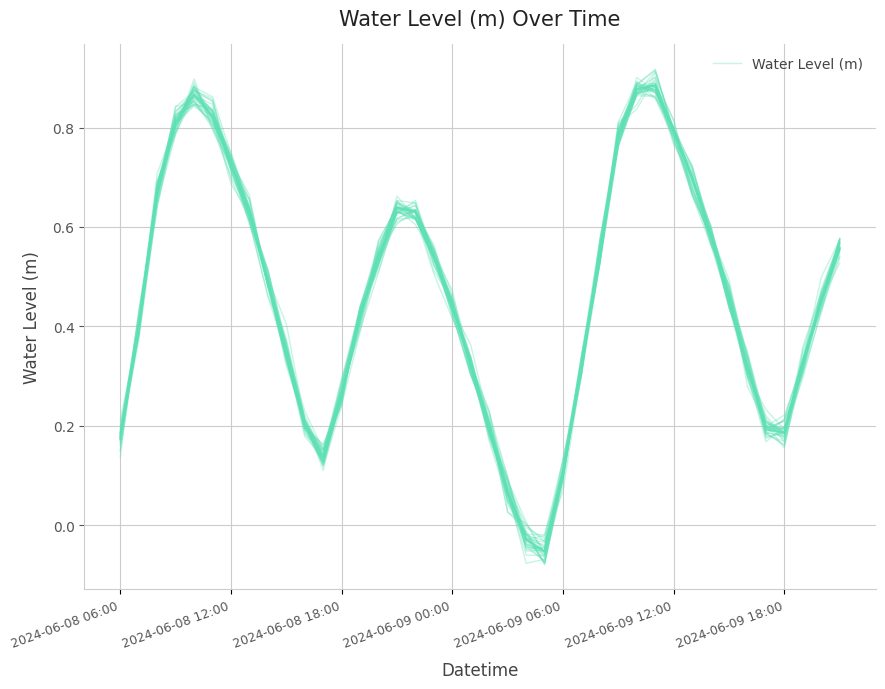

The chart shows a value of 0.6 at 7. True or false?

True